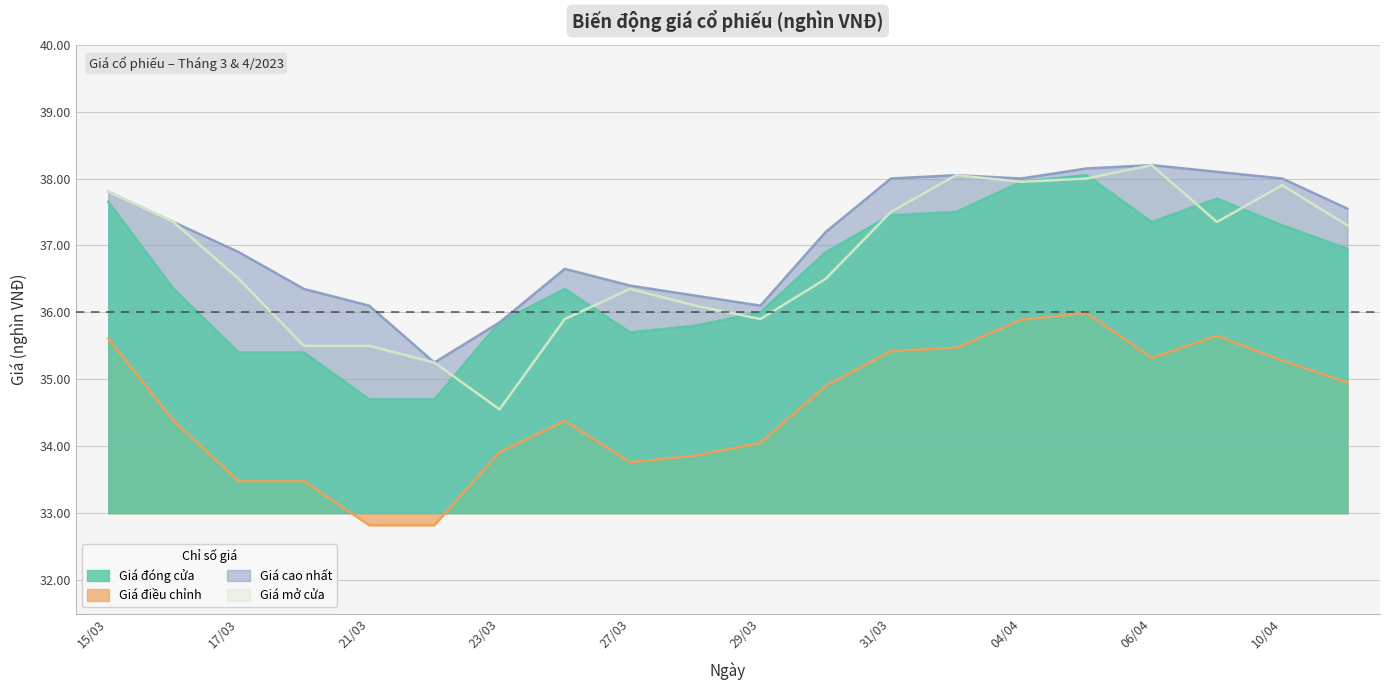

Between 29/03 and 20/03, which is larger?

29/03